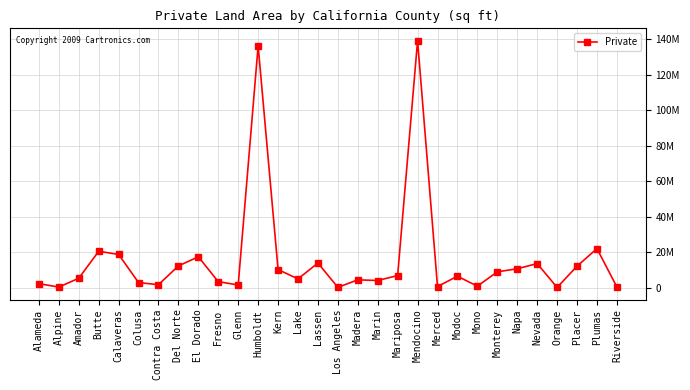

Where is the first local maximum?

Butte